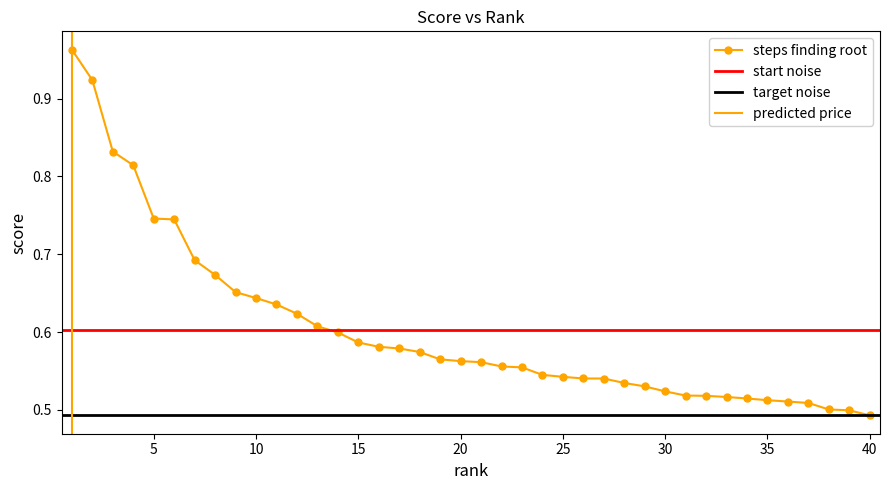

What is the smallest value displayed?

0.5